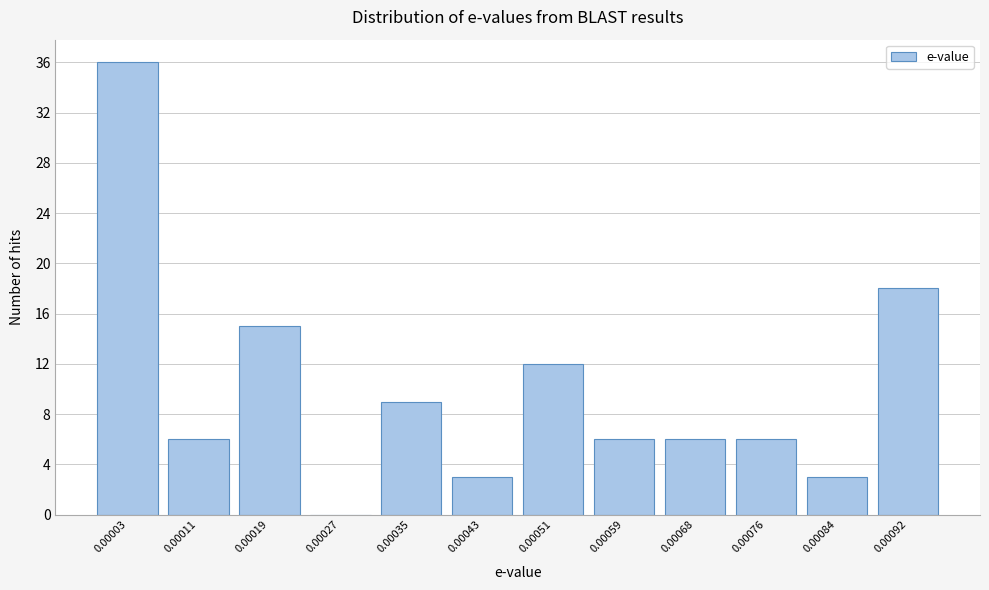

Reading right to left, extract all data points from this chart.

0.00092=18	0.00084=3	0.00076=6	0.00068=6	0.00059=6	0.00051=12	0.00043=3	0.00035=9	0.00027=0	0.00019=15	0.00011=6	0.00003=36